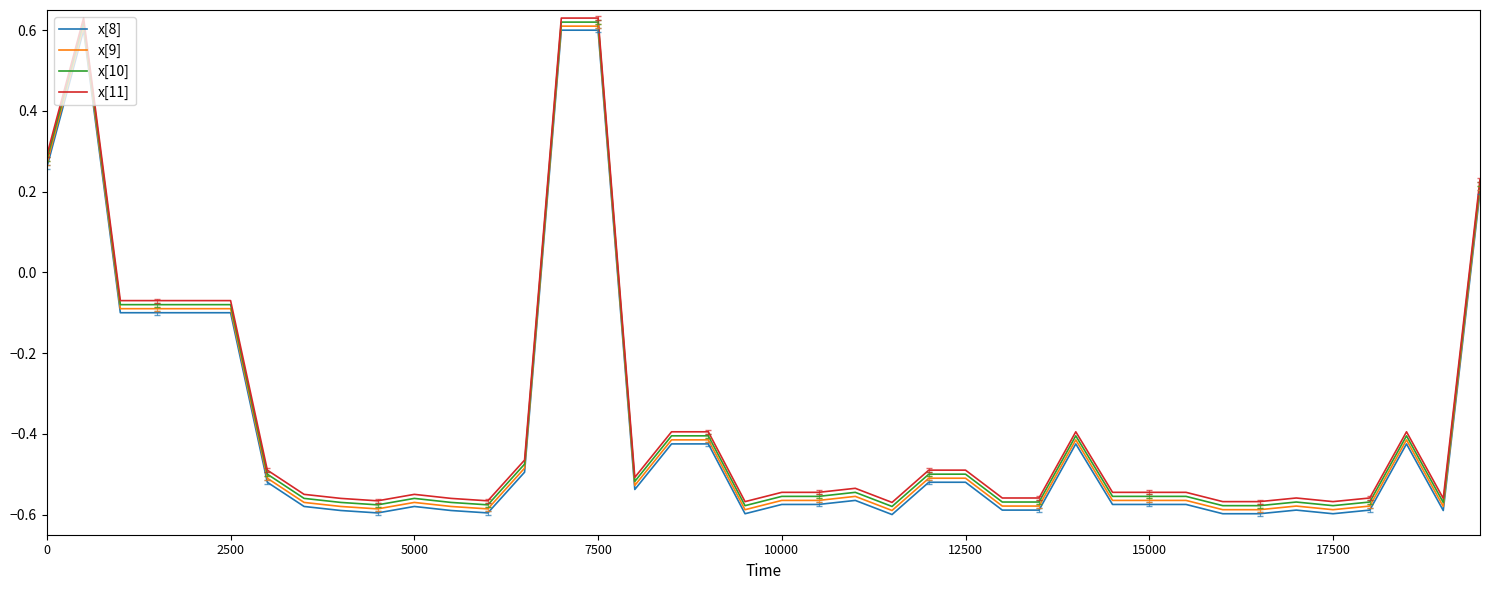

At how many categories does at least one series exceed 0?

5